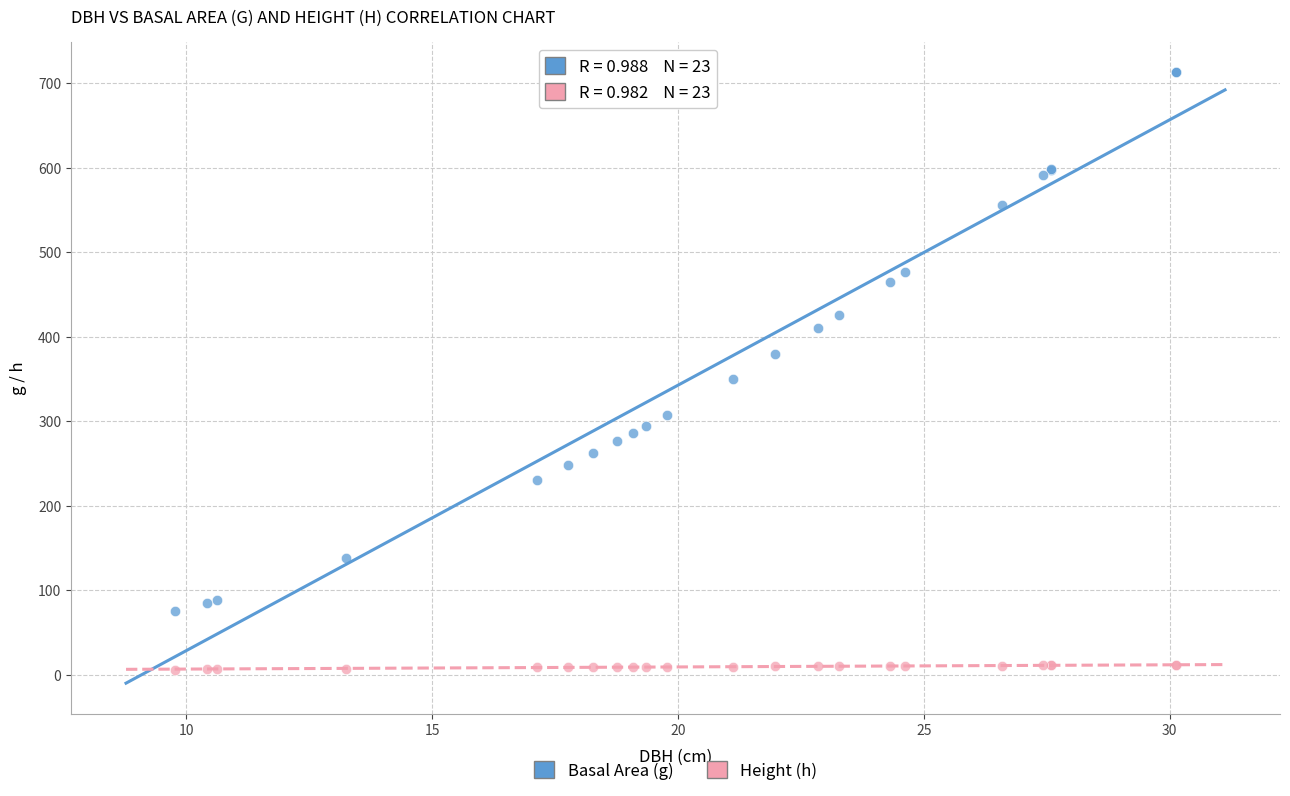

What is the X range (max minus min) for the scatter plot?

20.4